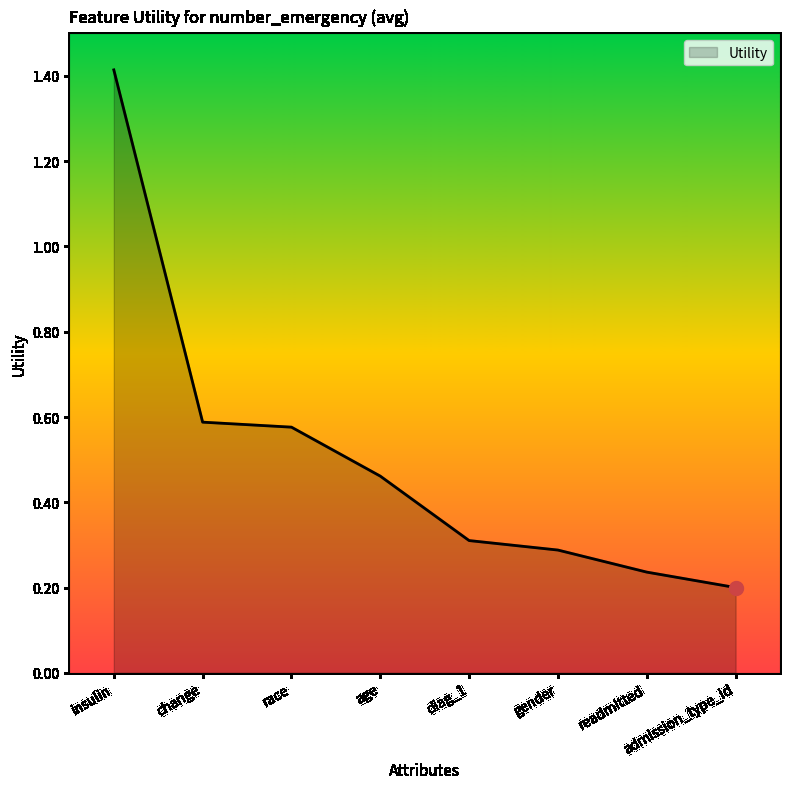

What is the greatest value displayed?

1.4